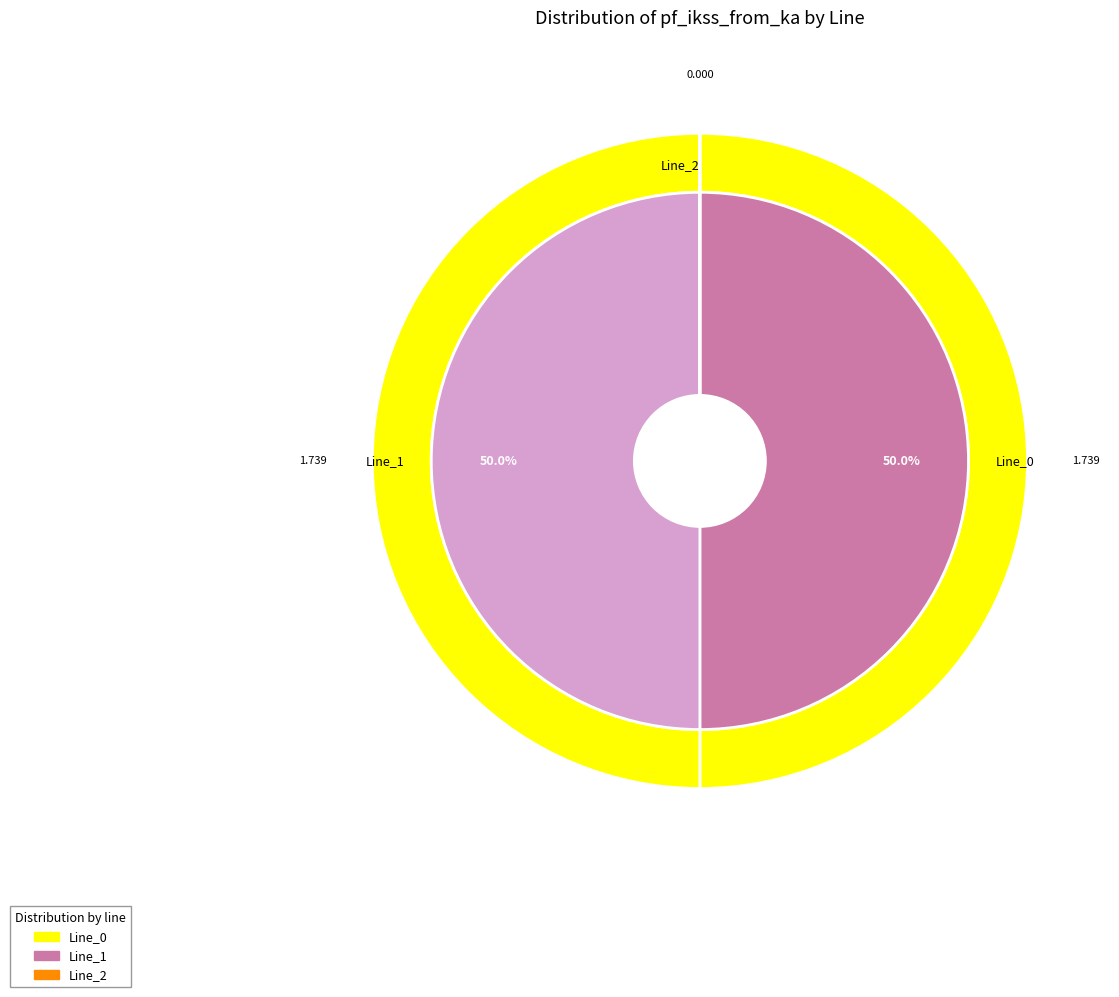

What is the smallest slice in the pie chart?

Line_2